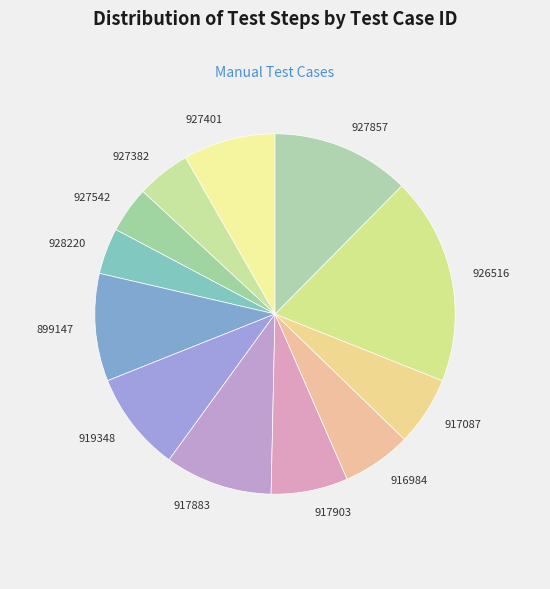

How many slices are in this pie chart?

12